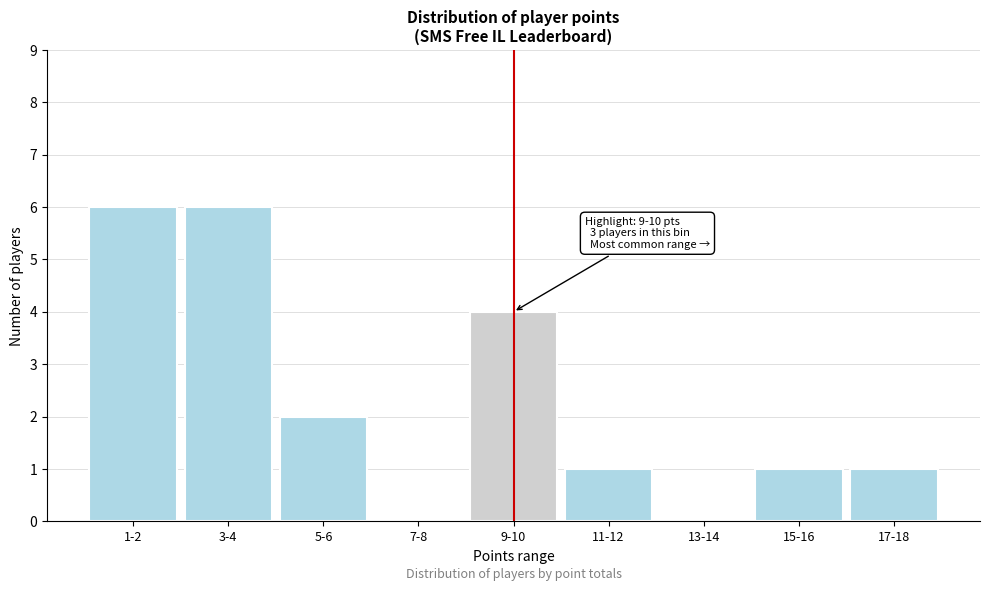

Reading right to left, transcribe all the data shown in this chart.

17-18=1	15-16=1	13-14=0	11-12=1	9-10=4	7-8=0	5-6=2	3-4=6	1-2=6